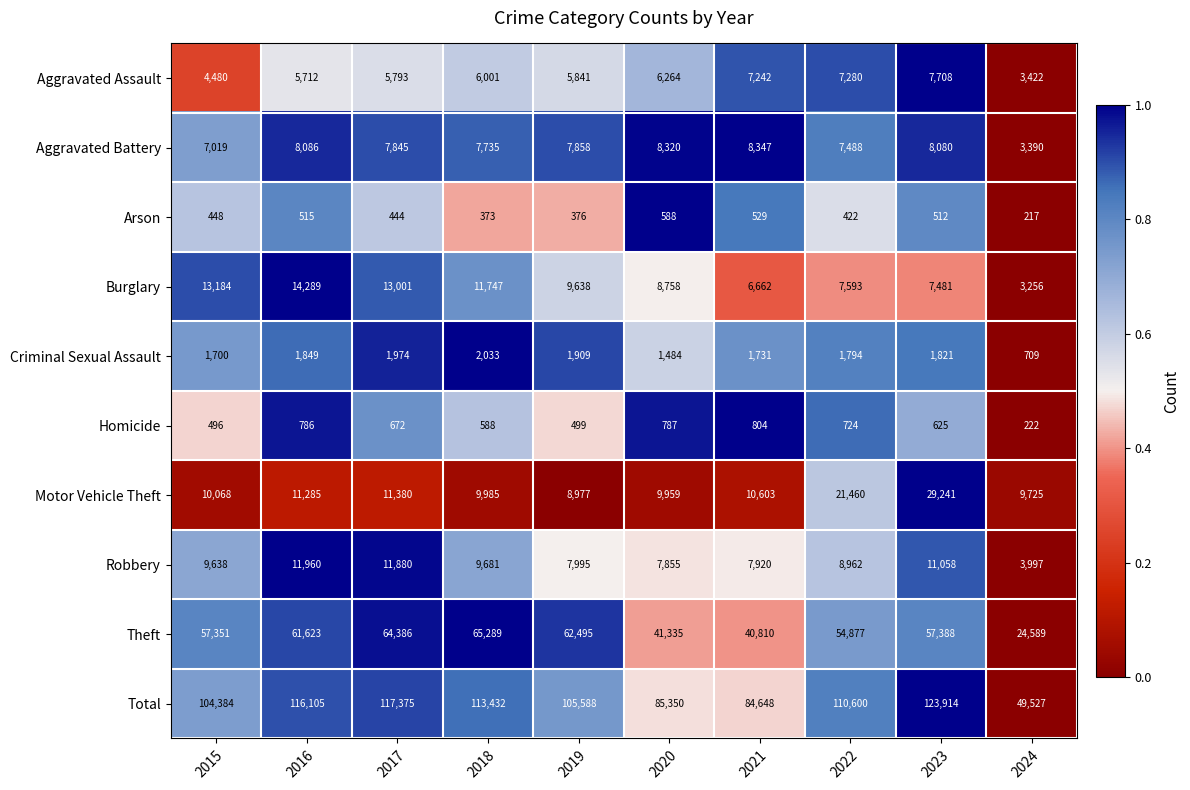

True or false: Criminal Sexual Assault has a value of 1700 at 2015.

True